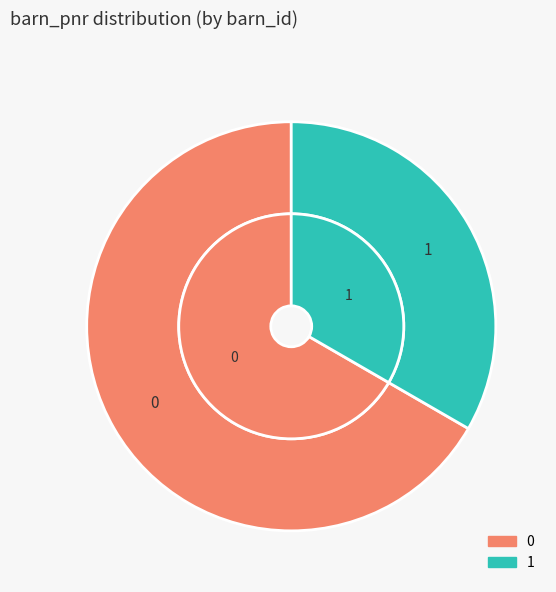

To the nearest percent, what is the average slice percentage?

50%